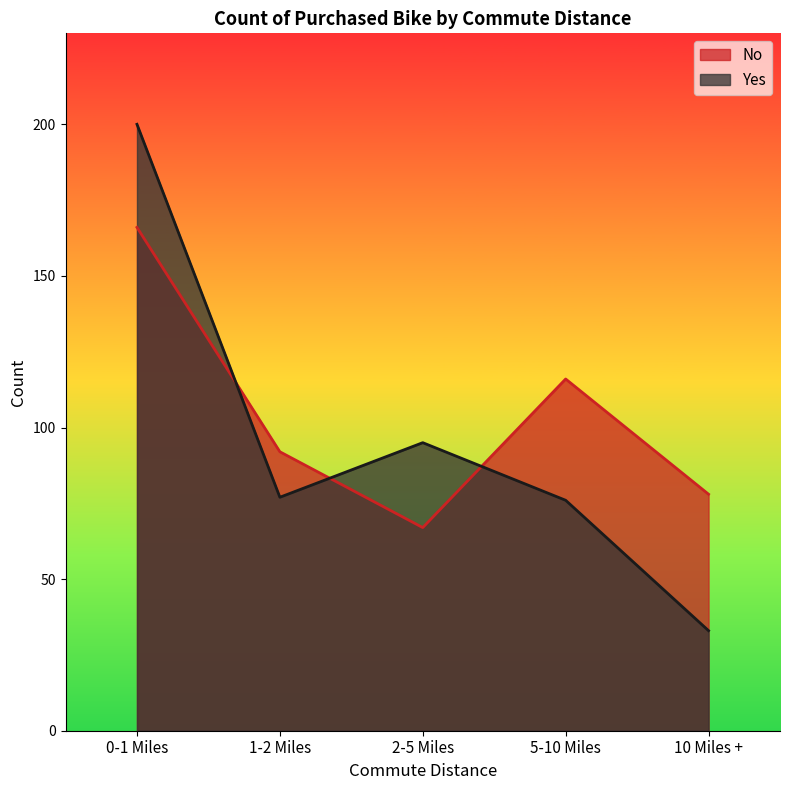

True or false: Yes has more than 2 points higher than both neighbors.

False